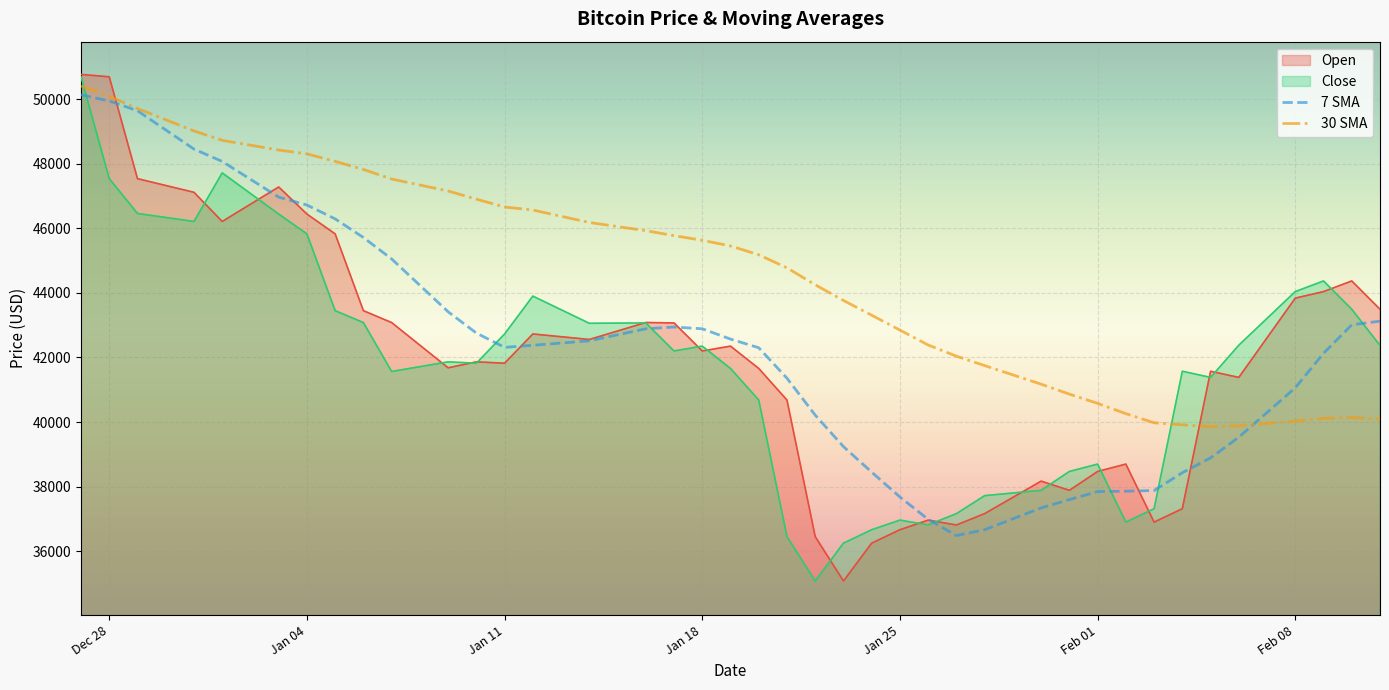

What is the total value across all series at Jan 11?

173530.4